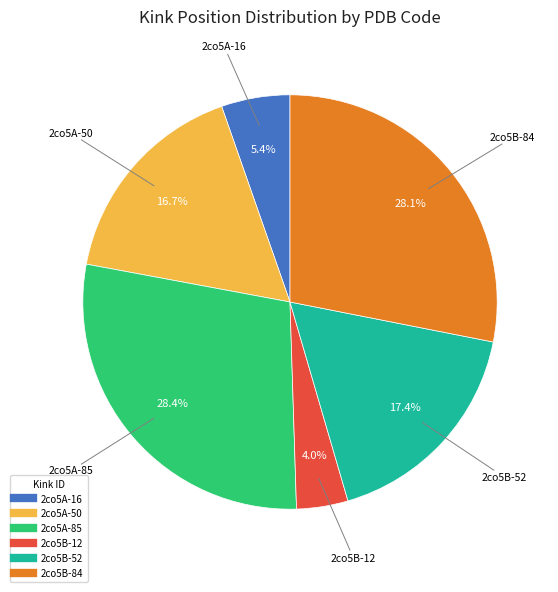

Is there any slice that represents more than half of the pie?

No